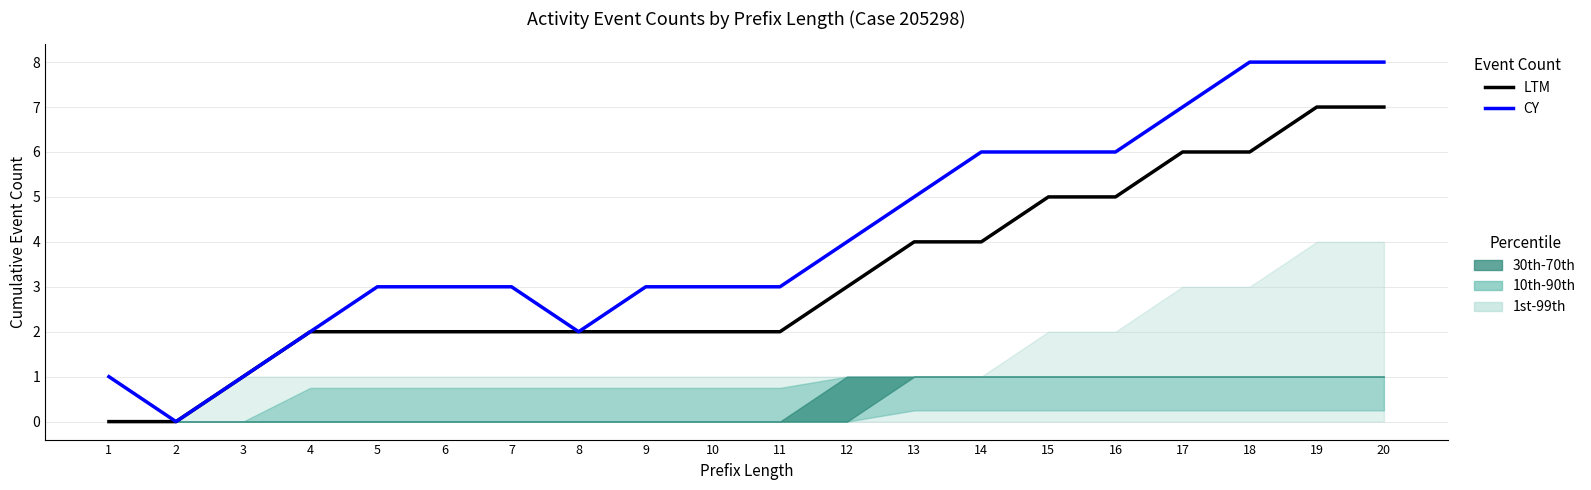

True or false: LTM (Original total) has more than 2 points higher than both neighbors.

False